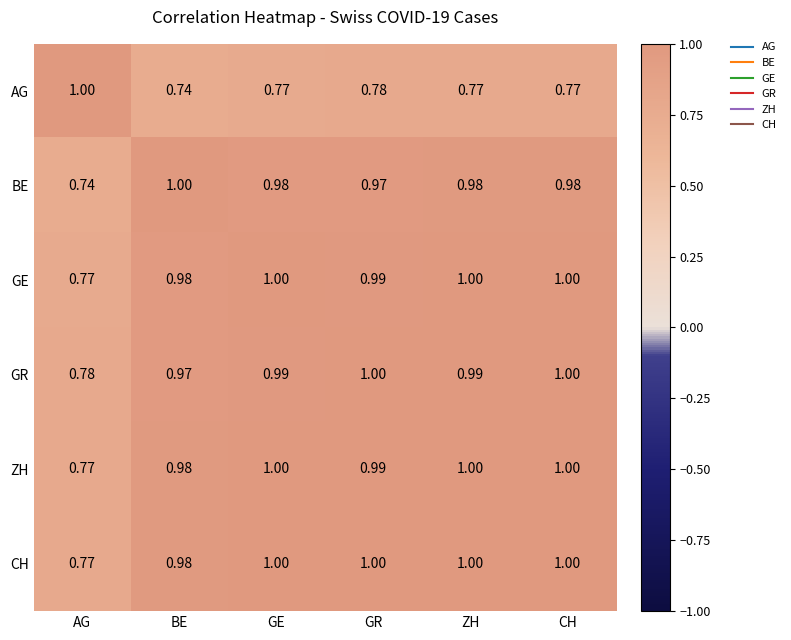

Count the number of categories in the chart.

6